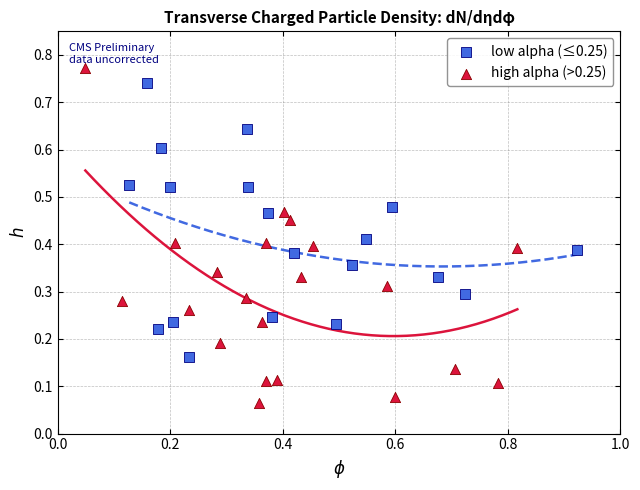

Which series contains the lowest Y value?

high alpha (>0.25)